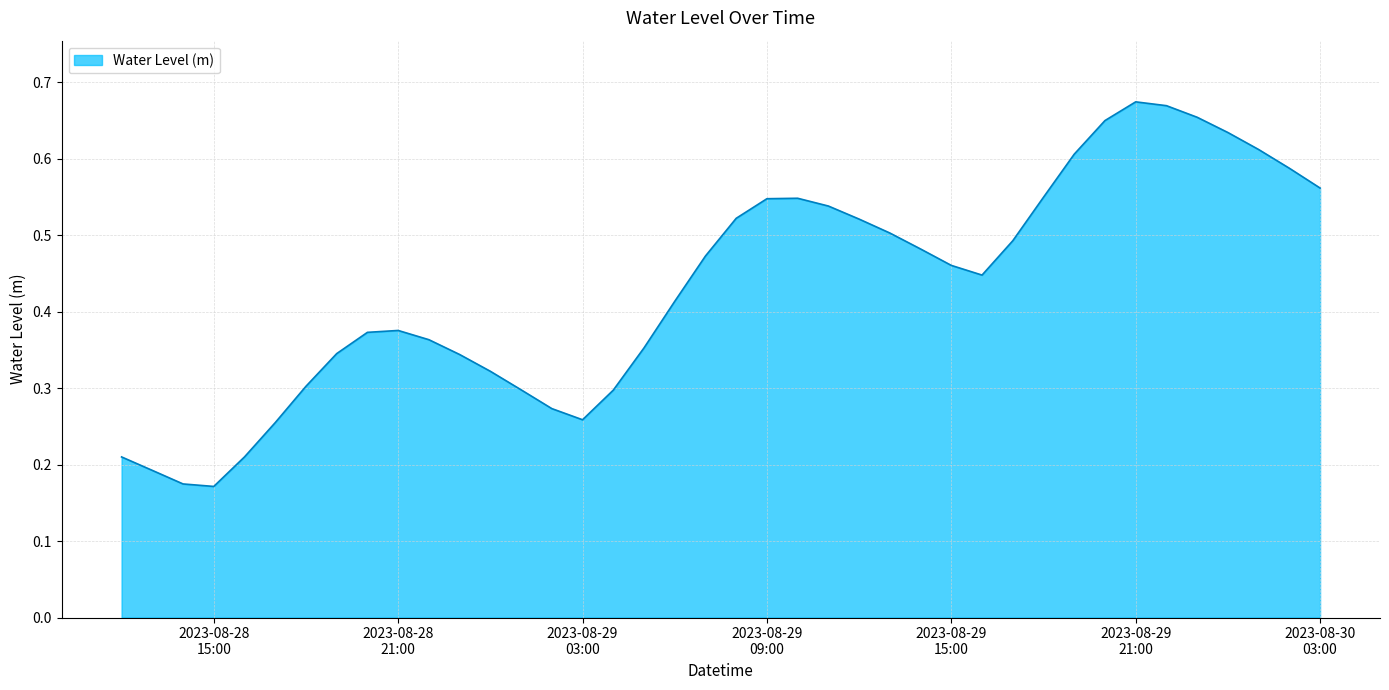

What is the difference between the maximum and minimum values?

0.5